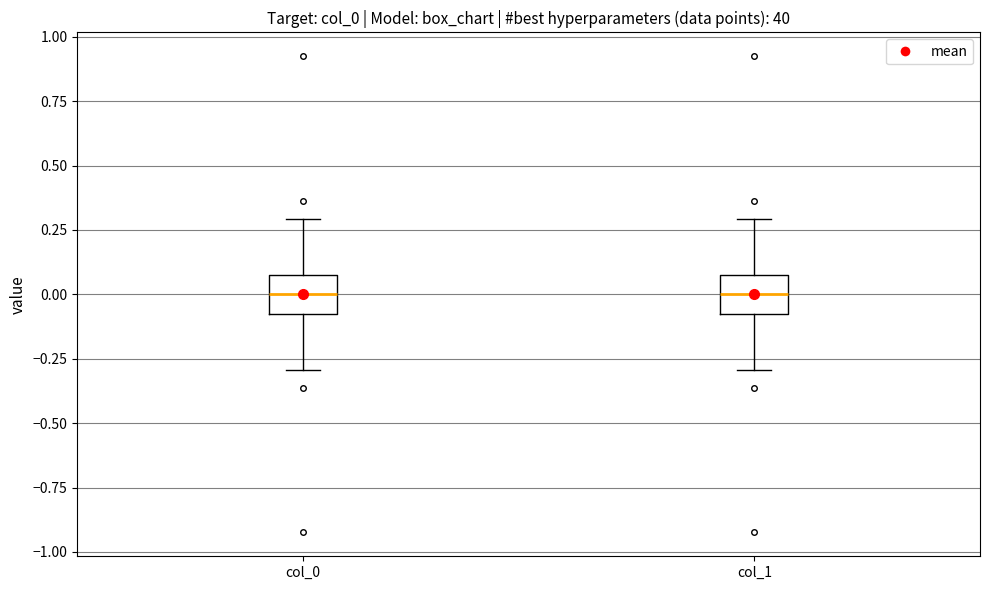

Reading left to right, read every box against the y-axis: the position of its median line, the range the box covers, and the ends of its whiskers. The values are not printed on the chart, so give them approximately, as read against the axis.

col_0: median 0.00, box -0.05 to 0.05, whiskers -0.30 to 0.30
col_1: median 0.00, box -0.05 to 0.05, whiskers -0.30 to 0.30